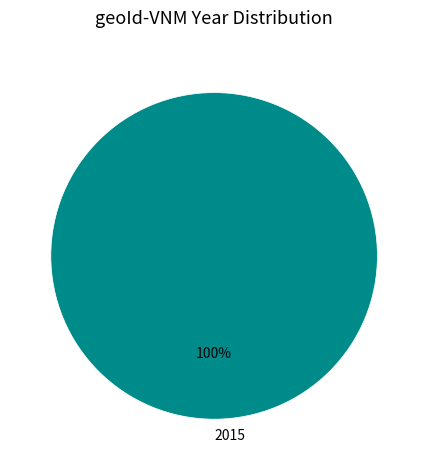

The 2015 slice represents 89% of the pie. True or false?

False